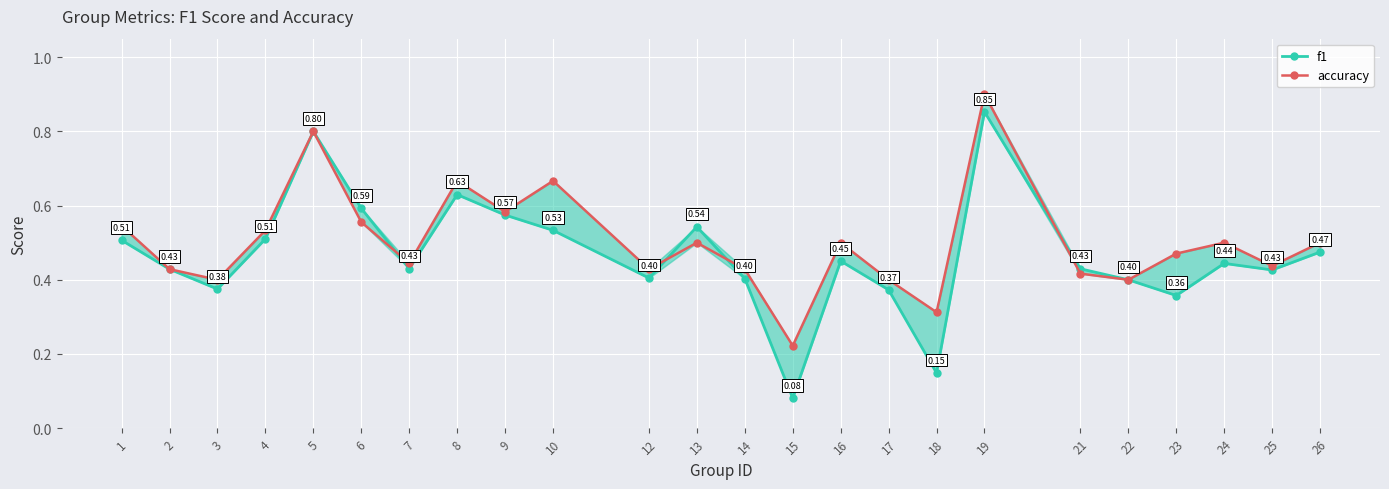

Where is the first local minimum for accuracy?

3